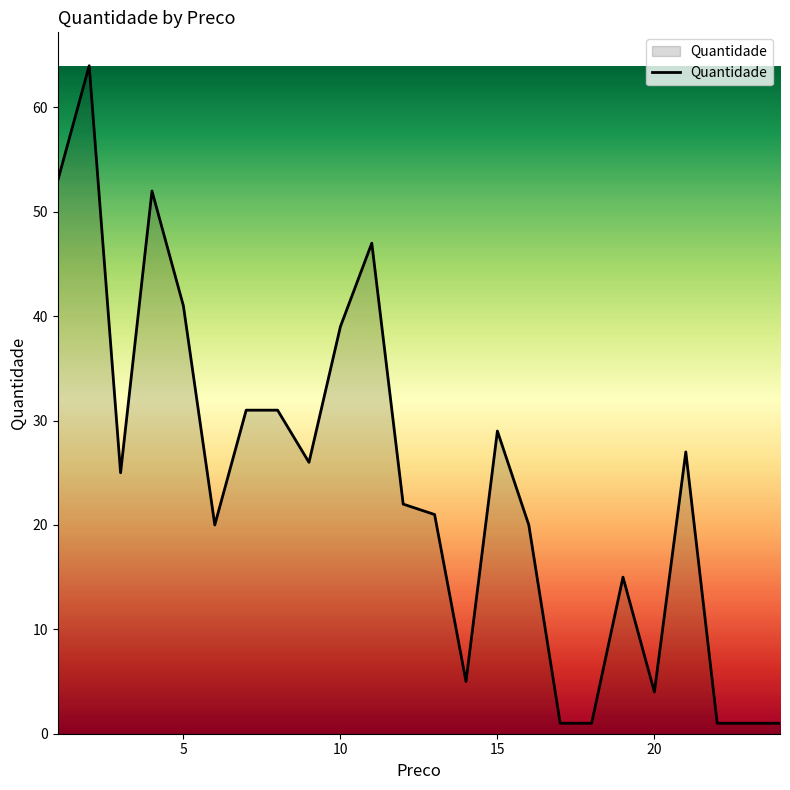

What is the difference between the maximum and minimum values?

63